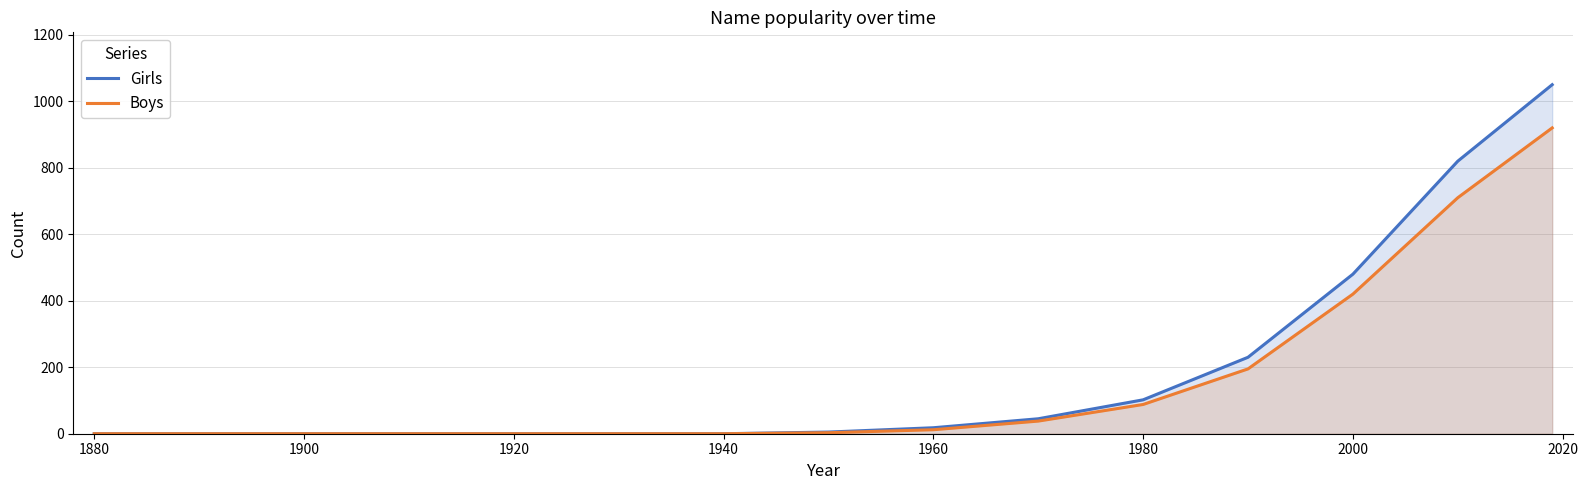

True or false: Boys has a value of 12 at 1960.

True